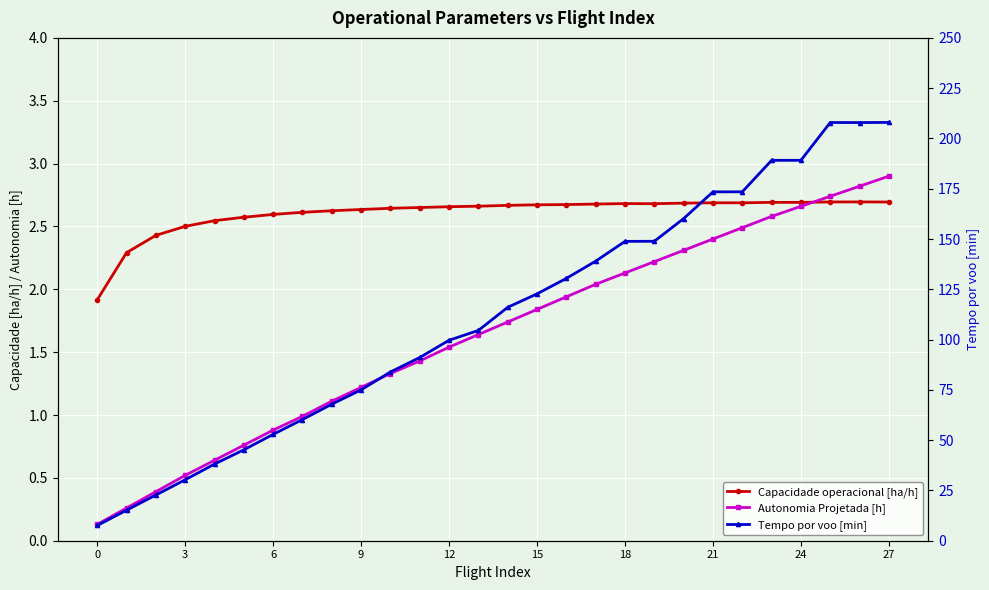

What is the value of the Autonomia Projetada [h] point at the 1st from the left?

0.1